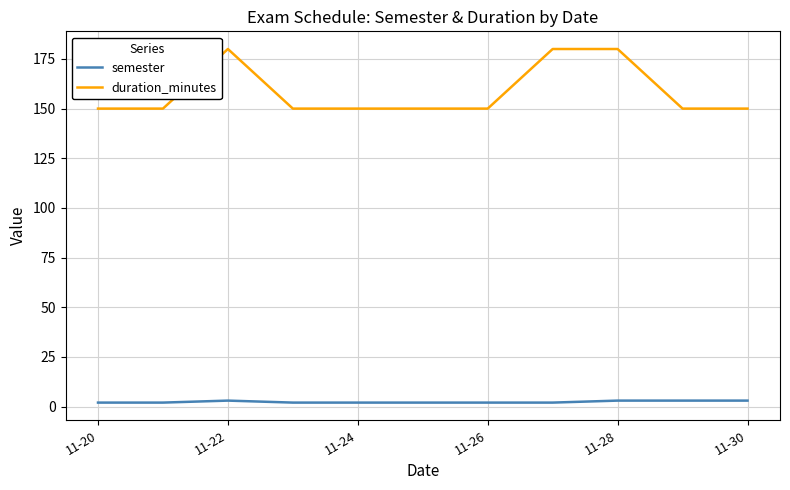

Which series has the largest range (max minus min)?

duration_minutes